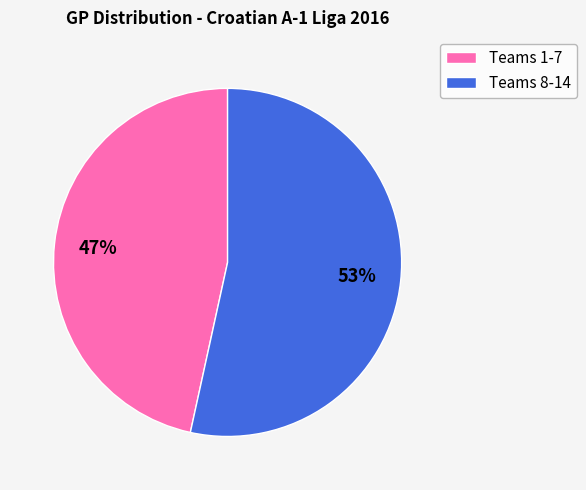

To the nearest percent, what is the average slice percentage?

50%